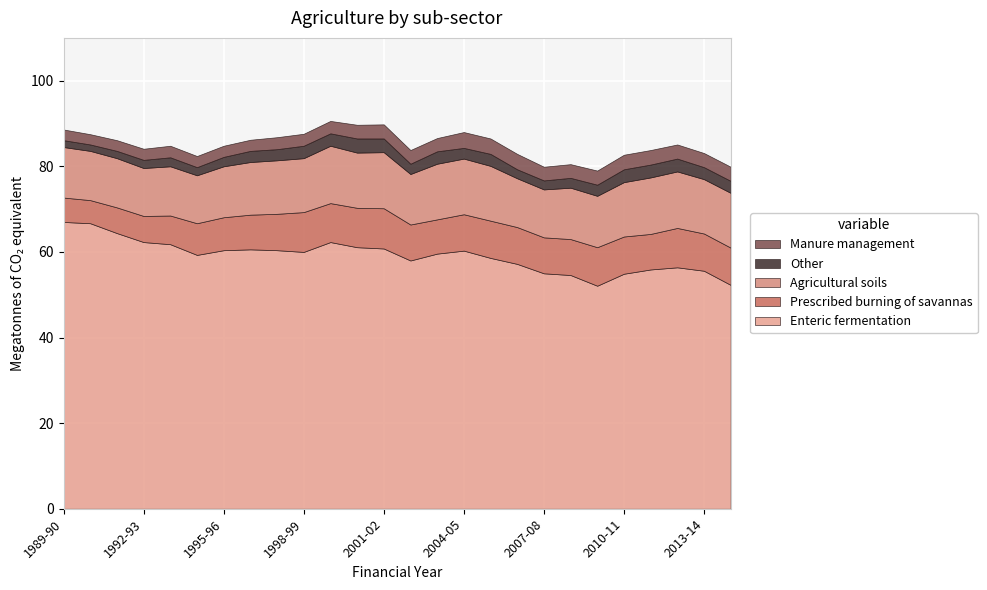

Reading left to right, what are all the values shown in this chart?

Enteric fermentation: 67.0	66.7	64.4	62.3	61.8	59.3	60.4	60.6	60.4	60.0	62.3	61.1	60.8	58.0	59.6	60.3	58.6	57.2	55.0	54.6	52.1	54.9	55.9	56.4	55.6	52.3
Prescribed burning of savannas: 5.7	5.4	6.0	6.1	6.7	7.4	7.7	8.1	8.5	9.3	9.1	9.2	9.4	8.4	8.0	8.5	8.7	8.6	8.4	8.4	9.0	8.7	8.3	9.2	8.7	8.7
Agricultural soils: 11.8	11.5	11.5	11.2	11.5	11.2	11.9	12.3	12.5	12.6	13.4	12.9	13.1	11.8	13.0	13.0	12.8	11.4	11.2	12.0	12.0	12.7	13.2	13.2	12.7	12.8
Other: 1.6	1.5	1.7	1.9	2.1	1.9	2.2	2.6	2.6	2.9	2.9	3.3	3.2	2.4	2.9	2.5	2.8	2.1	2.1	2.3	2.6	3.0	3.0	3.0	2.8	2.8
Manure management: 2.5	2.4	2.5	2.6	2.7	2.6	2.6	2.6	2.8	2.8	2.9	3.2	3.3	3.2	3.1	3.7	3.6	3.6	3.2	3.2	3.3	3.4	3.4	3.3	3.3	3.3